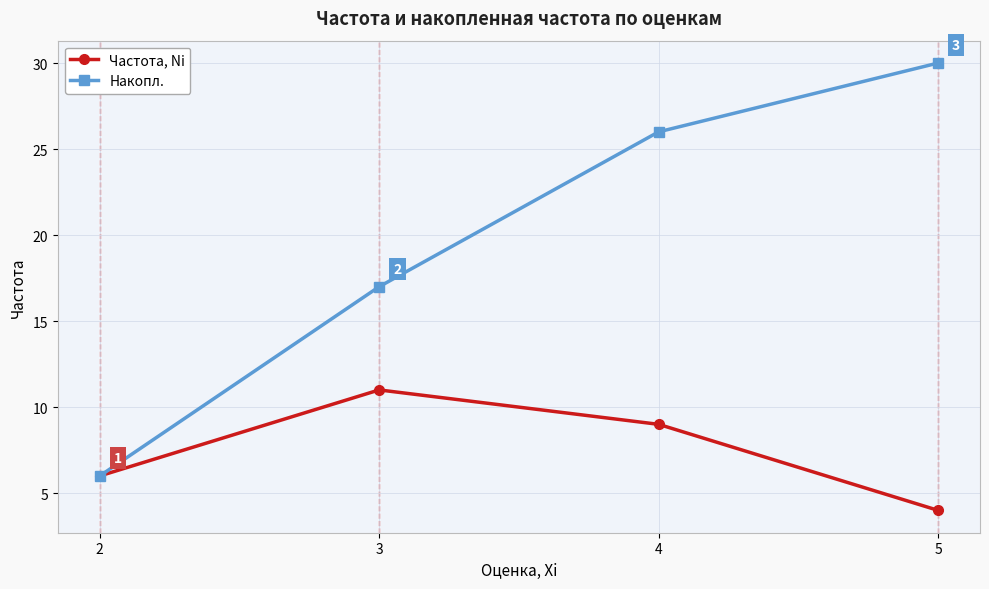

Reading left to right, extract all data points from this chart.

Частота, Ni: 6	11	9	4
Накопл.: 6	17	26	30